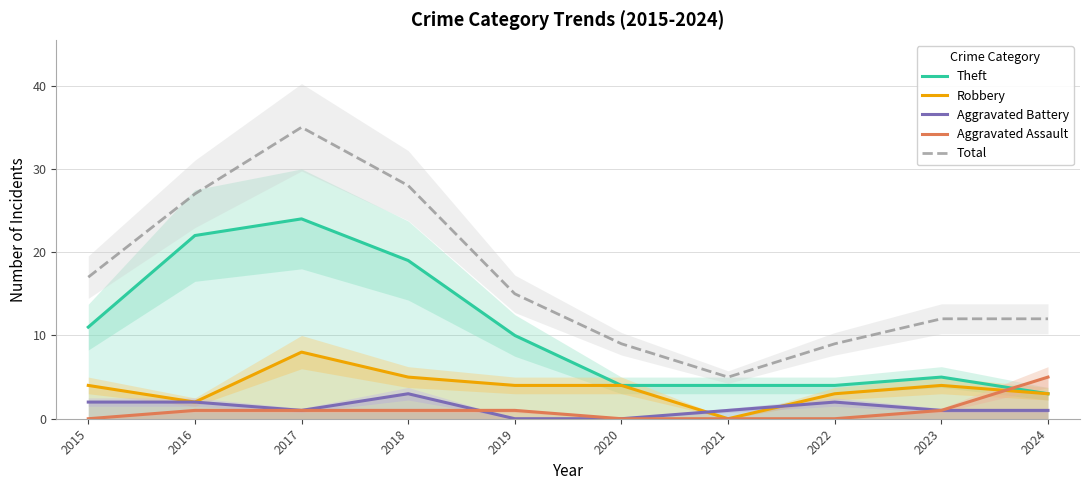

What is the difference between the maximum and minimum values in the Robbery series?

8